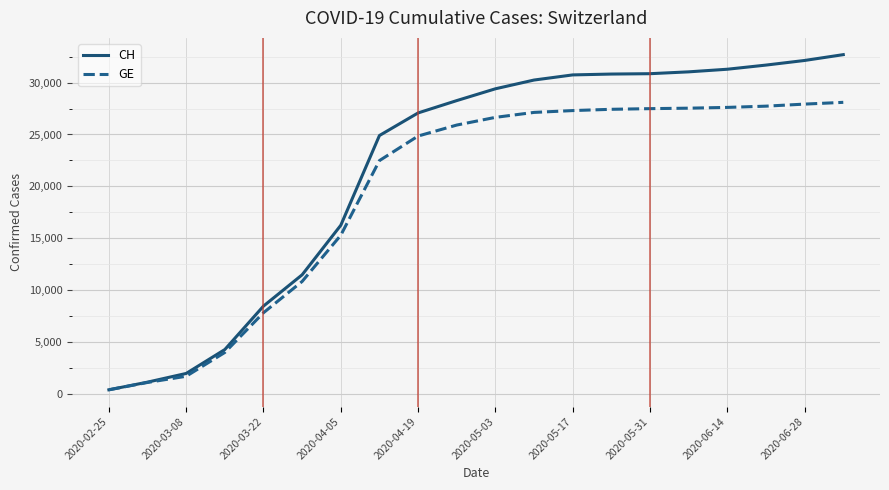

Rank the series by their average value, from highest to lowest.

CH, GE